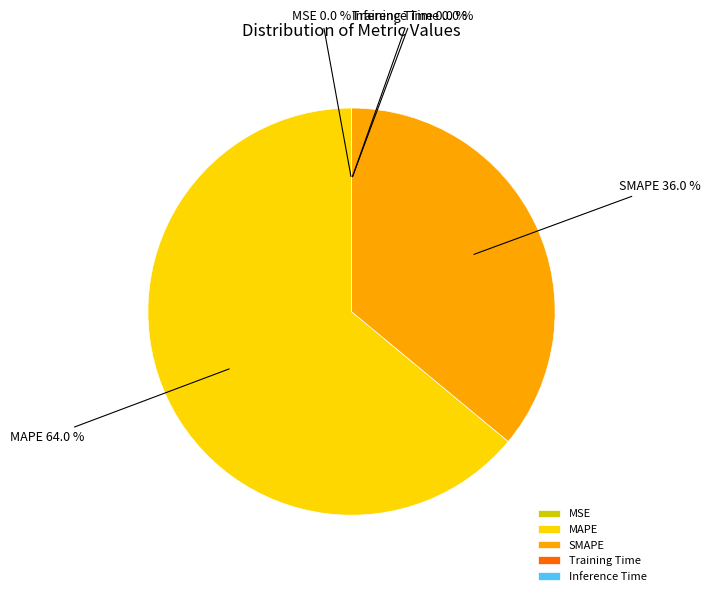

Which category accounts for the majority?

MAPE